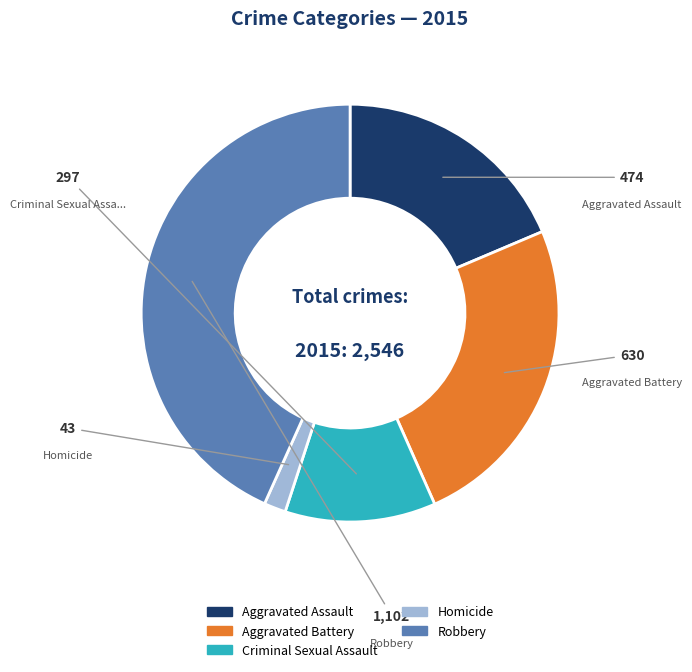

How many segments does this pie chart have?

5